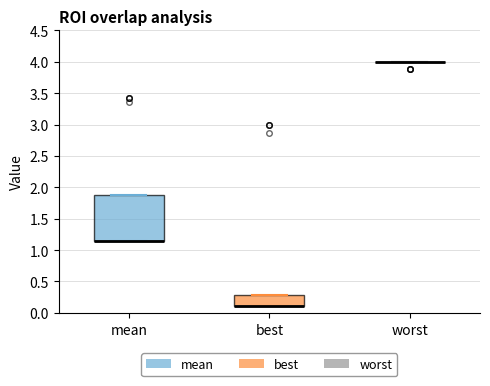

Reading left to right, read every box against the y-axis: the position of its median line, the range the box covers, and the ends of its whiskers. The values are not printed on the chart, so give them approximately, as read against the axis.

mean: median 1.15 (drawn on the box's lower edge), box 1.15 to 1.85, whiskers 1.15 to 1.85
best: median 0.10 (drawn on the box's lower edge), box 0.10 to 0.30, whiskers 0.10 to 0.30
worst: box collapsed to a line at 4.00, whiskers 4.00 to 4.00